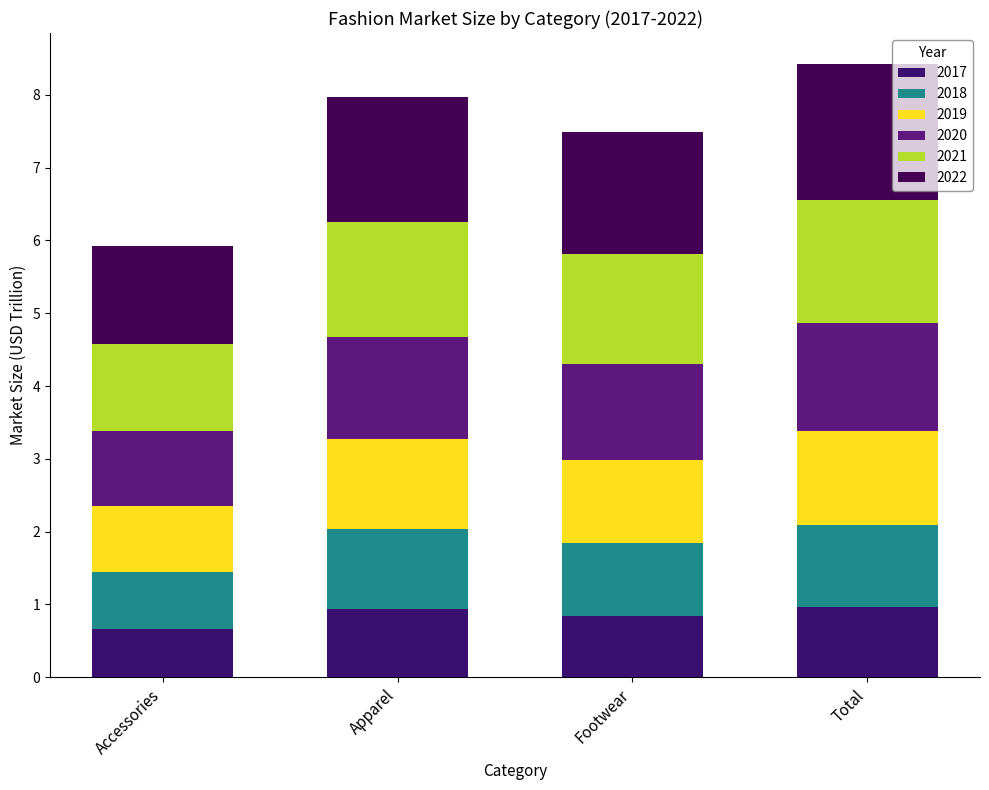

Which series changed the most between Accessories and Footwear?

2022